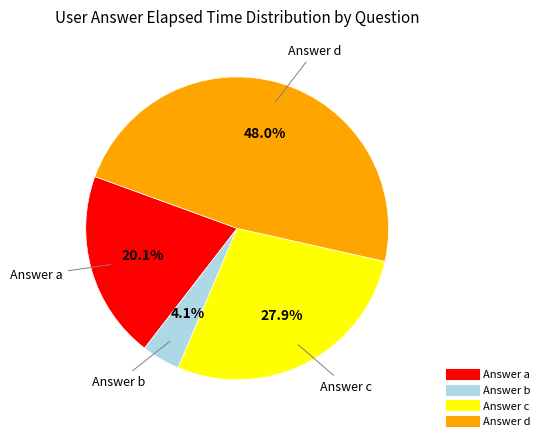

Does any single category account for the majority?

No